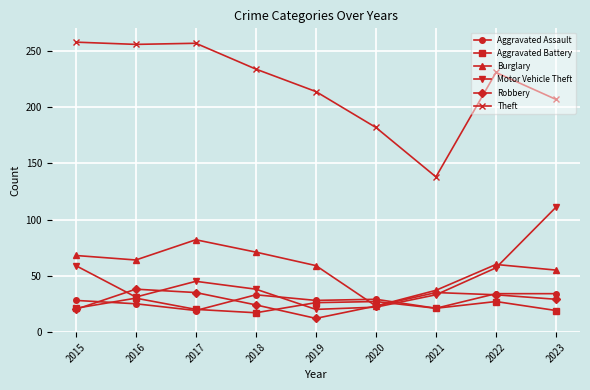

Count the number of data series in this chart.

6